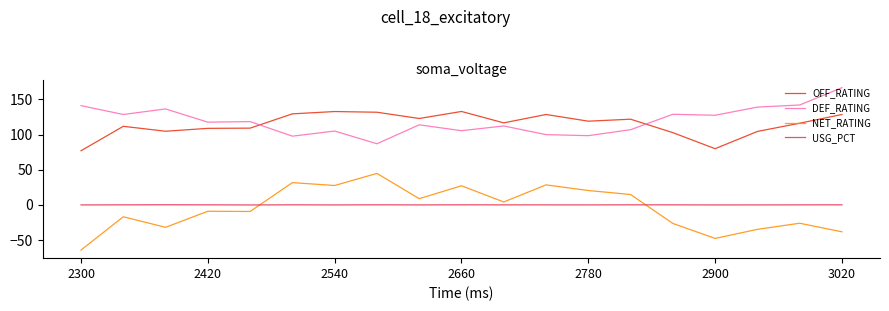

What is the minimum value shown in the chart?

-64.0